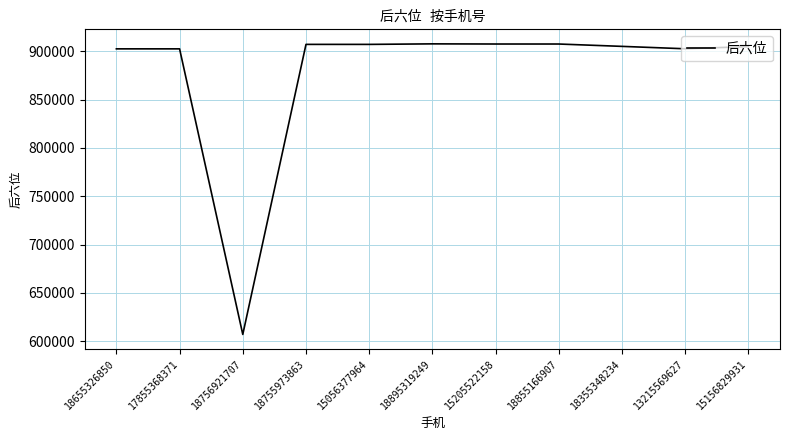

At which label does the data first exceed 905040?

18755973863